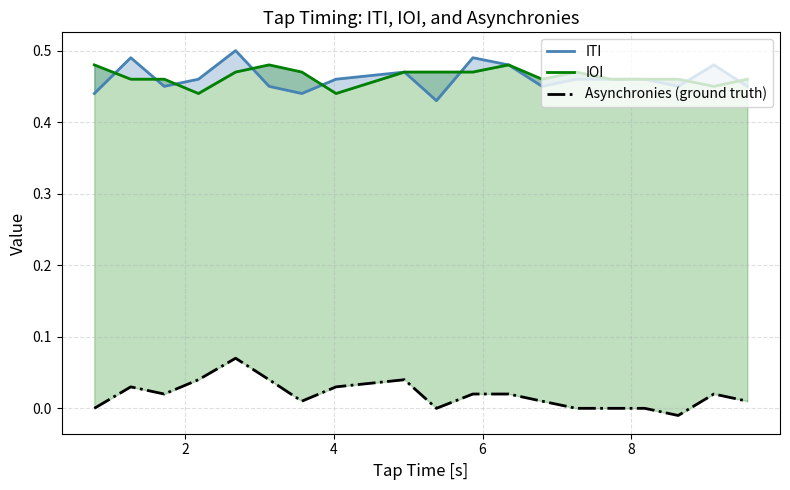

True or false: IOI and Asynchronies (ground truth) intersect in this chart.

False